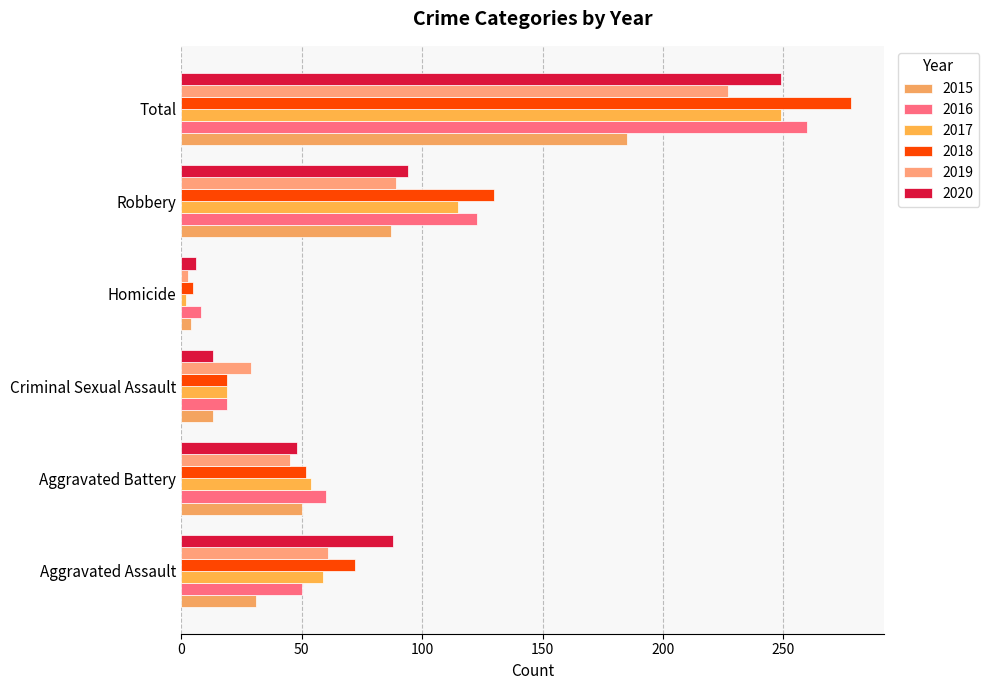

Reading left to right, list all the values displayed in this chart.

2015: Aggravated Assault=31	Aggravated Battery=50	Criminal Sexual Assault=13	Homicide=4	Robbery=87	Total=185
2016: Aggravated Assault=50	Aggravated Battery=60	Criminal Sexual Assault=19	Homicide=8	Robbery=123	Total=260
2017: Aggravated Assault=59	Aggravated Battery=54	Criminal Sexual Assault=19	Homicide=2	Robbery=115	Total=249
2018: Aggravated Assault=72	Aggravated Battery=52	Criminal Sexual Assault=19	Homicide=5	Robbery=130	Total=278
2019: Aggravated Assault=61	Aggravated Battery=45	Criminal Sexual Assault=29	Homicide=3	Robbery=89	Total=227
2020: Aggravated Assault=88	Aggravated Battery=48	Criminal Sexual Assault=13	Homicide=6	Robbery=94	Total=249